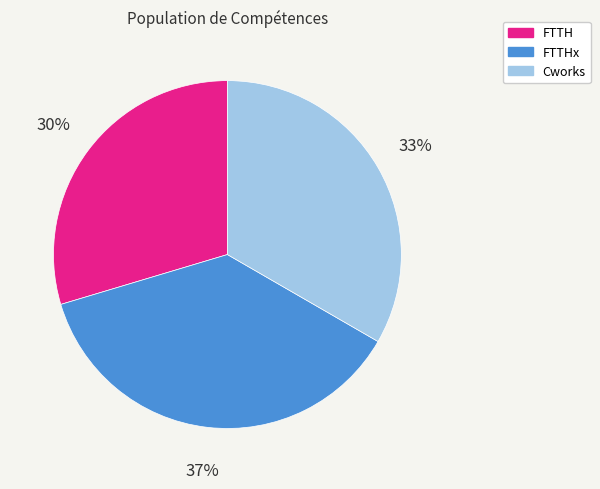

Is there a majority slice in this chart?

No